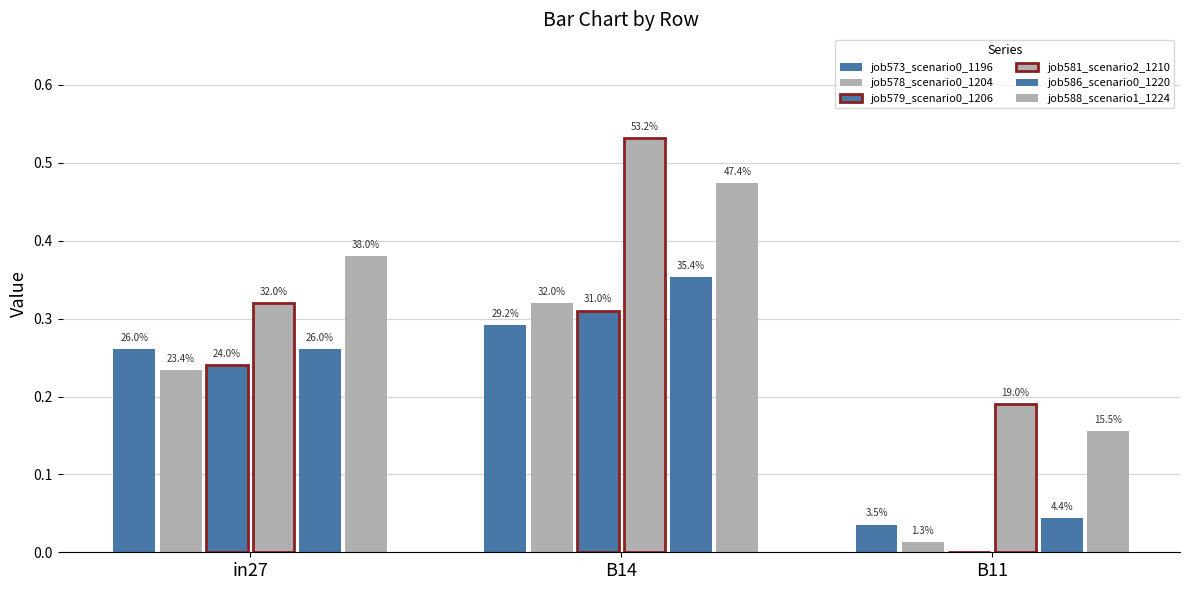

List the labels in order of job573_scenario0_1196 value, largest first.

B14, in27, B11